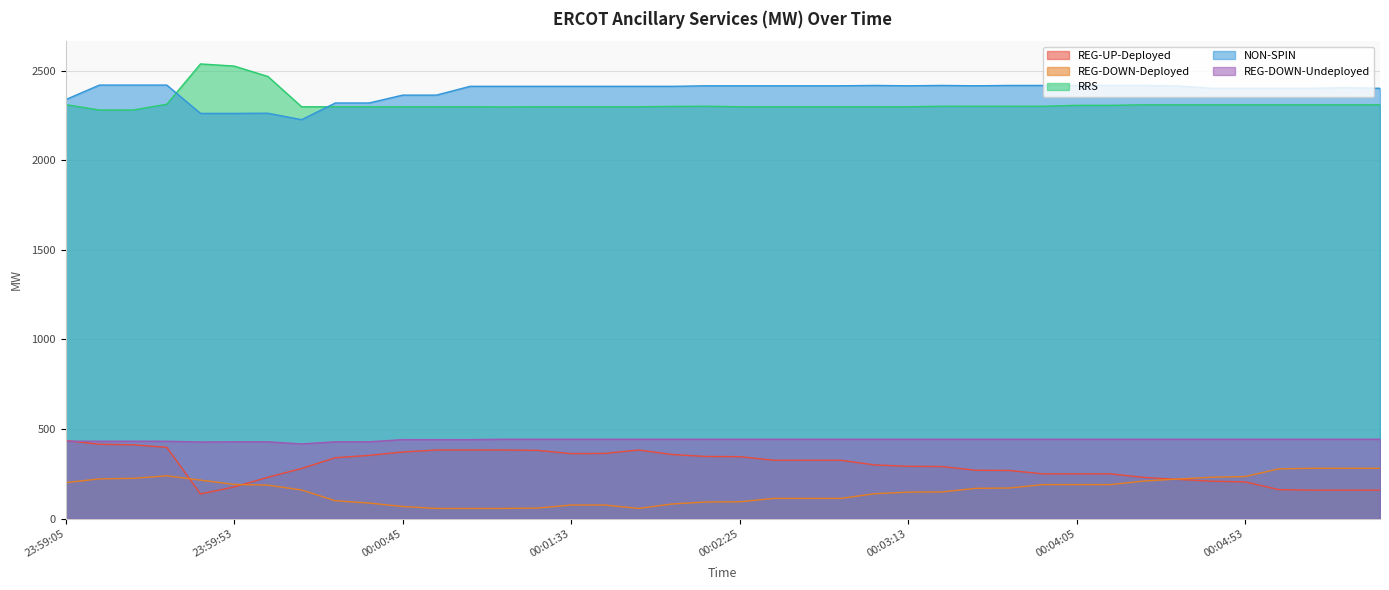

At how many categories does at least one series exceed 79?

40